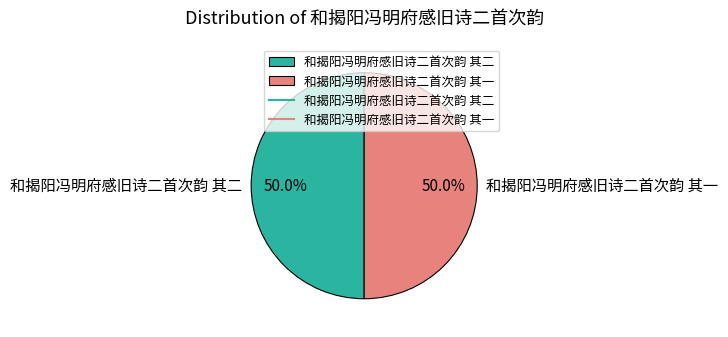

How much of the chart is everything except 和揭阳冯明府感旧诗二首次韵 其二?

50.0%